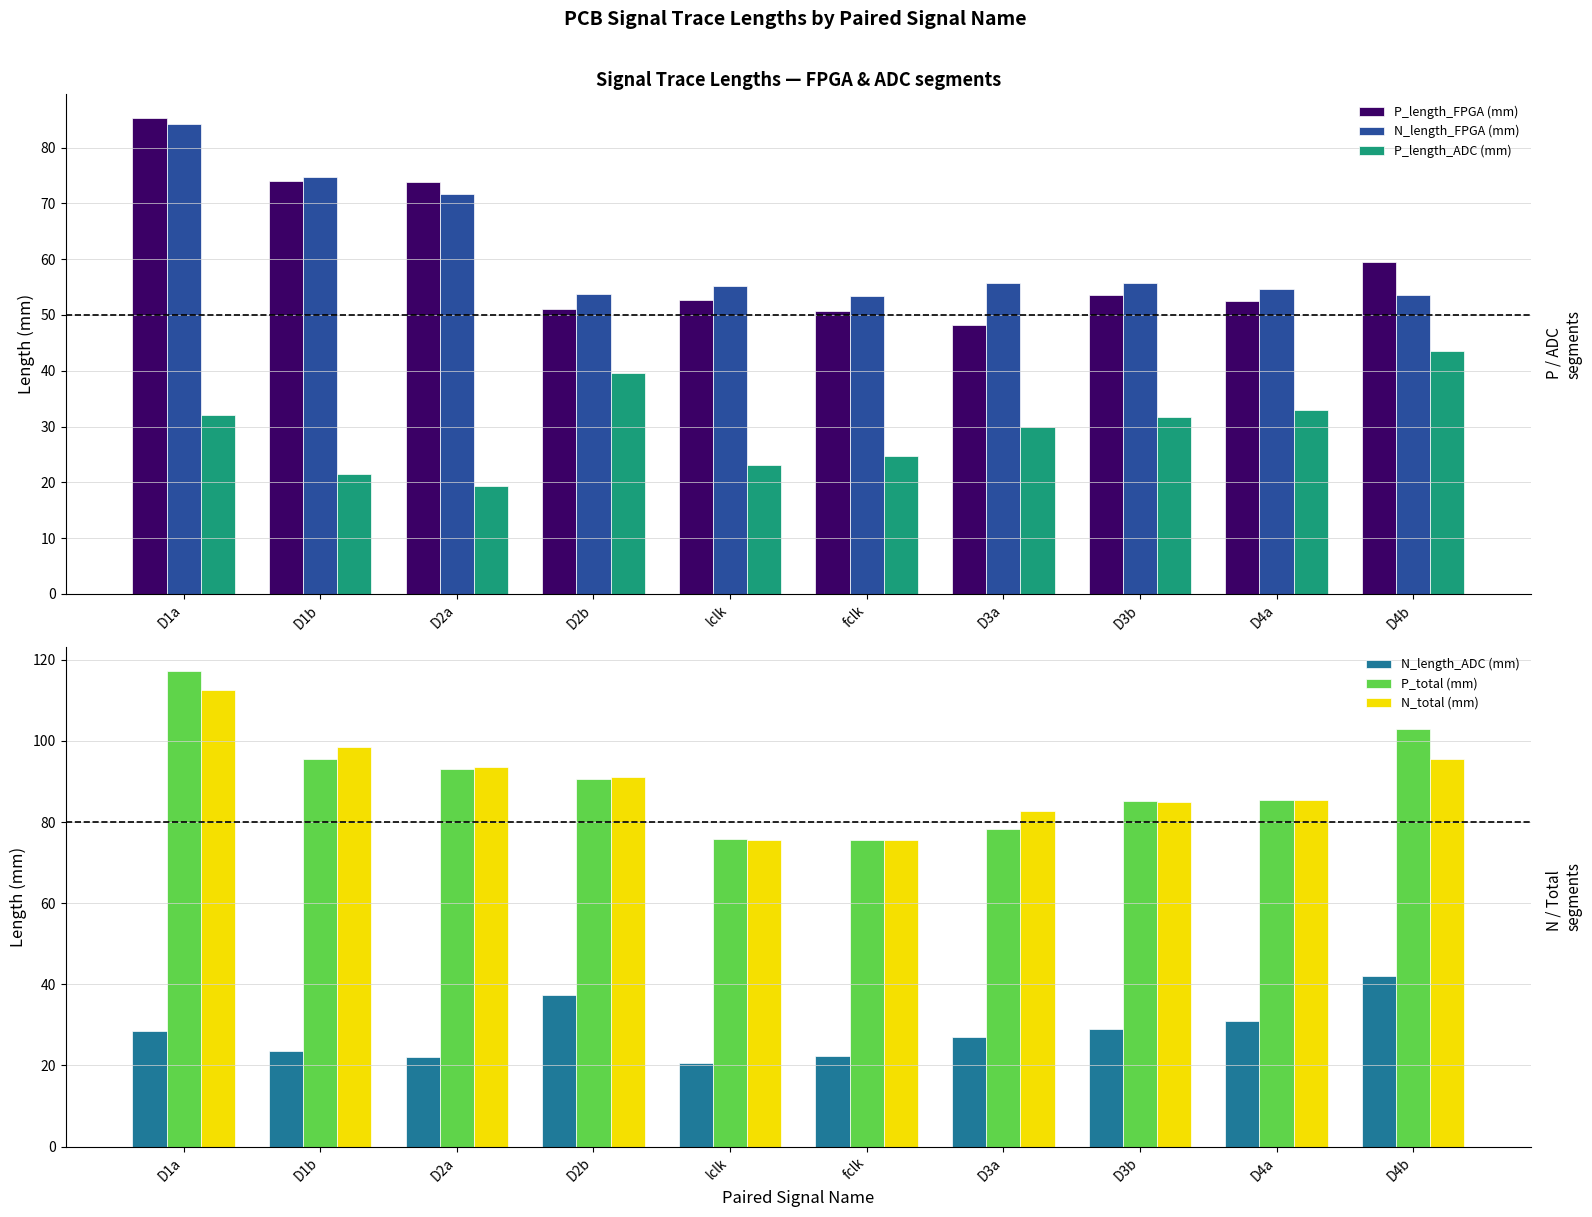

Between D3b and D4a, which is larger?

D3b